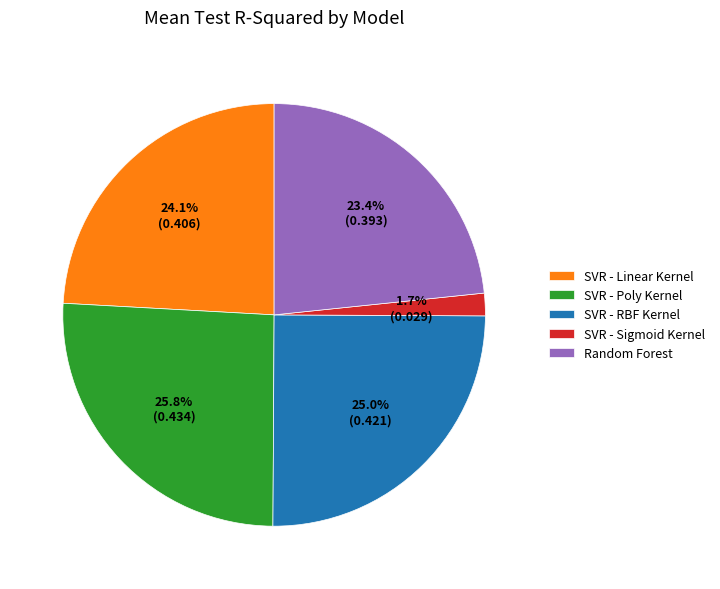

Which slice is the largest?

SVR - Poly Kernel